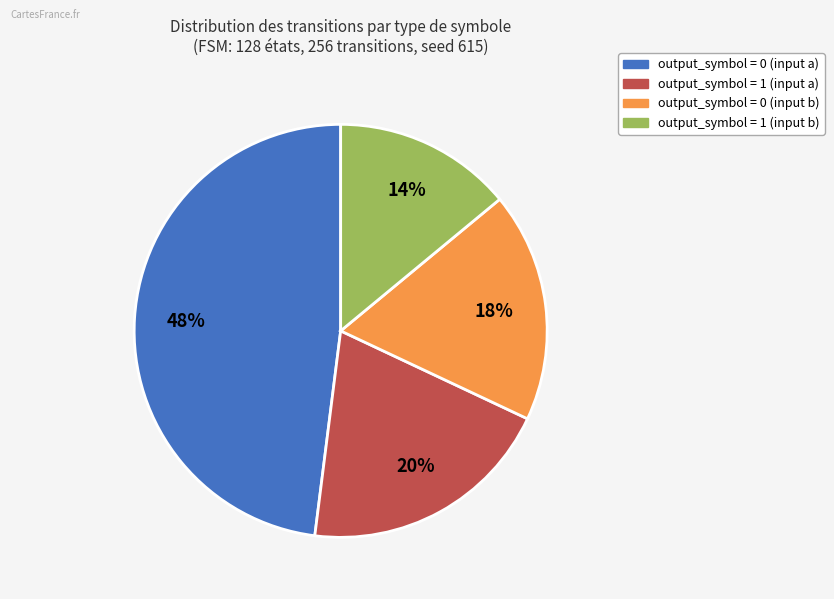

Is there a majority slice in this chart?

No